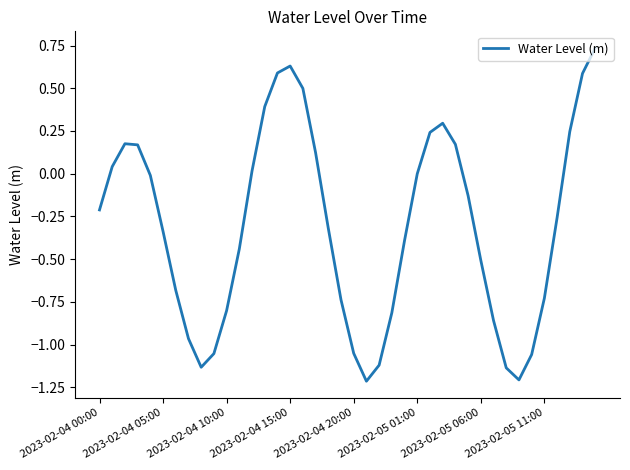

Count the number of categories in the chart.

40